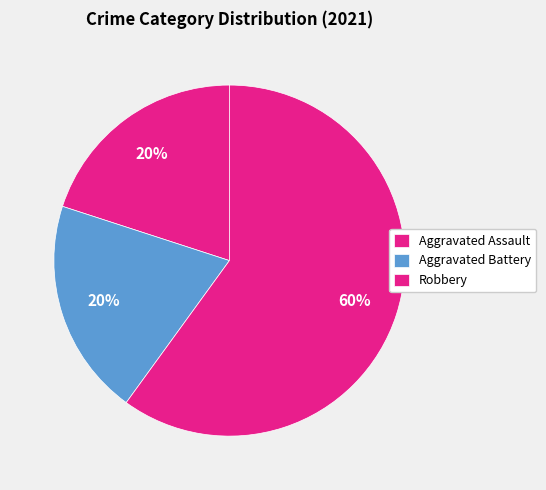

How many slices are in this pie chart?

3